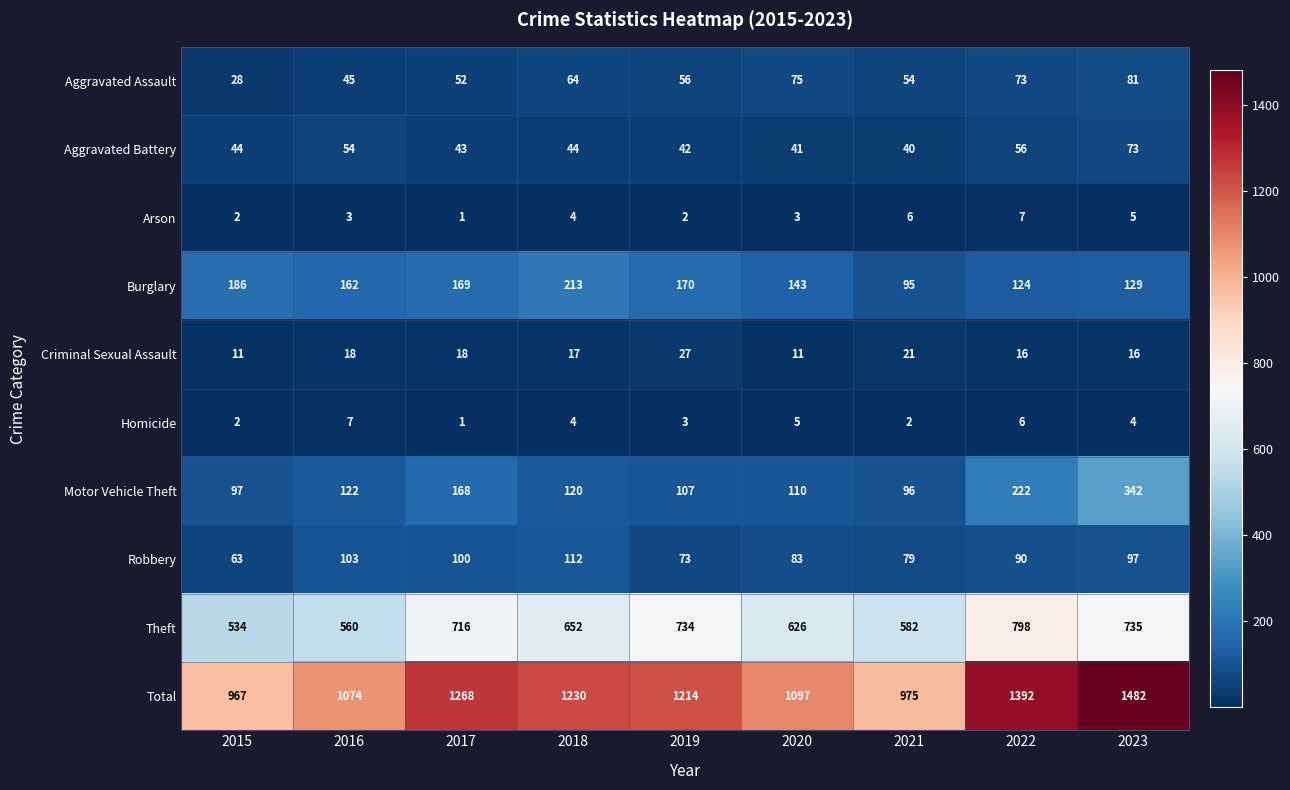

What is the difference between the maximum and minimum values in the Total series?

515